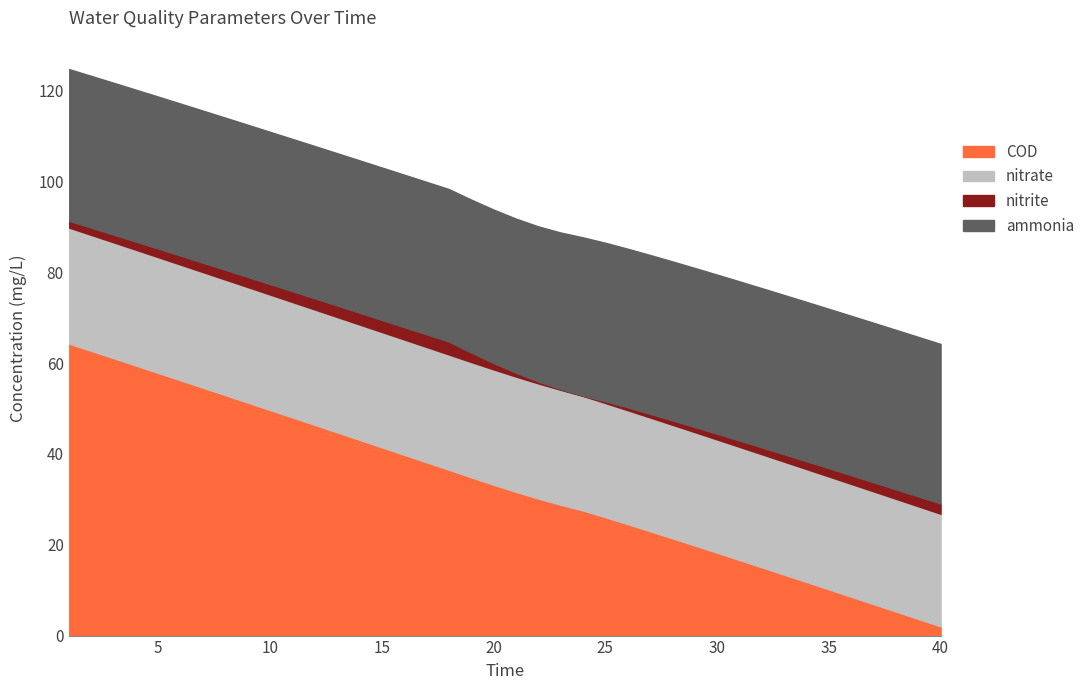

How many values in the nitrate series are below 25?

13